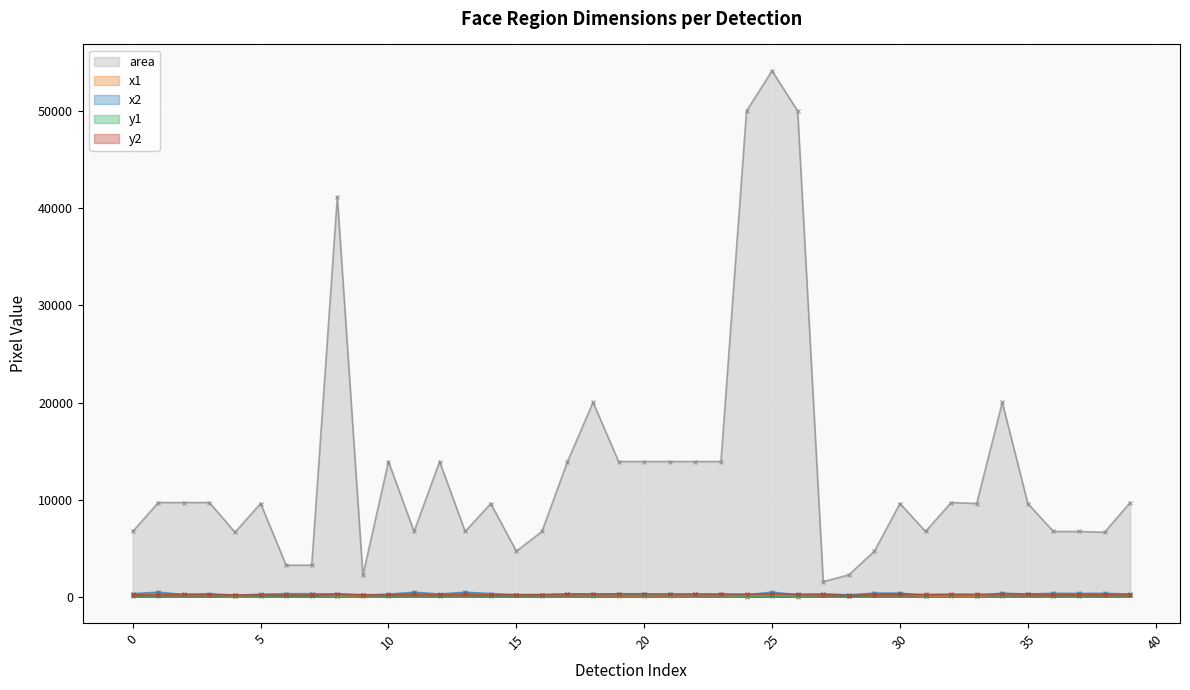

Which series has the widest spread of values?

area